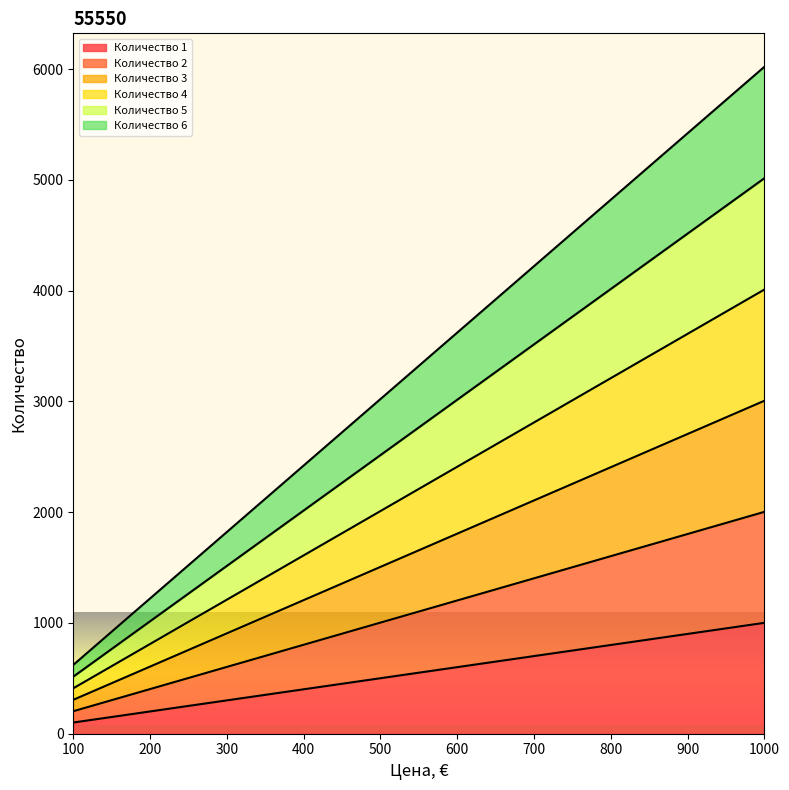

Does the chart display data point markers on the line(s)?

No